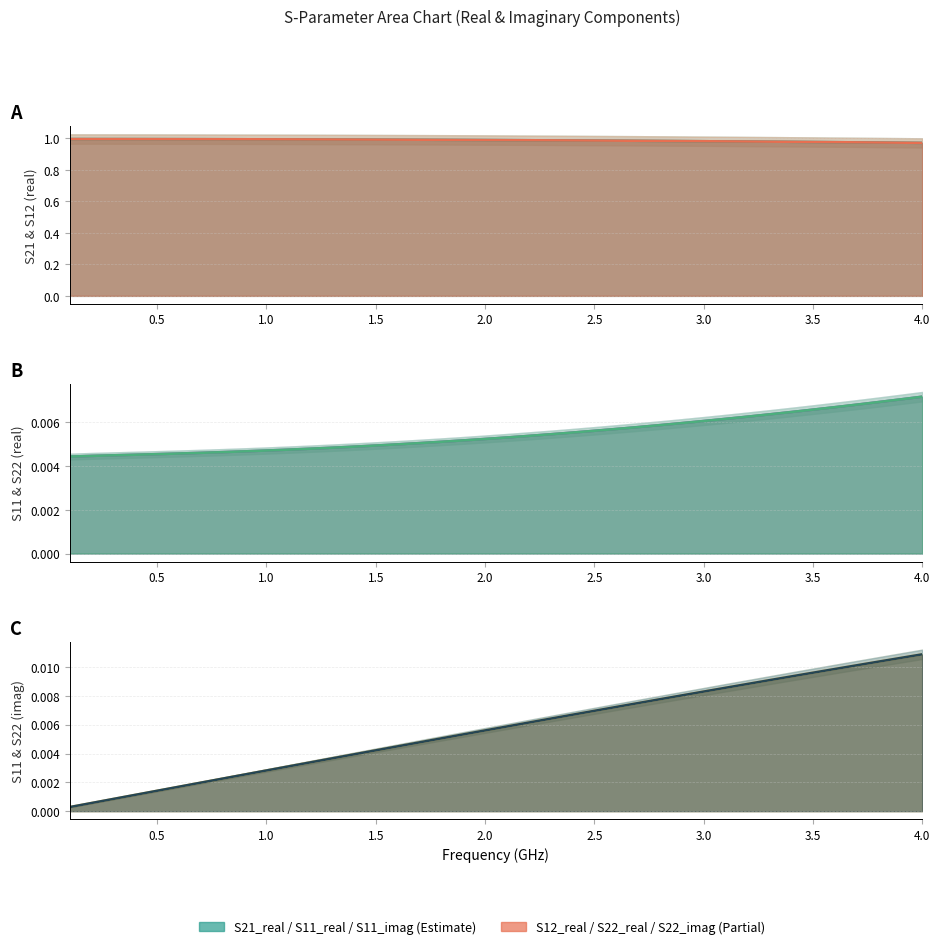

True or false: S22_real line has more than 0 interior local peaks.

False